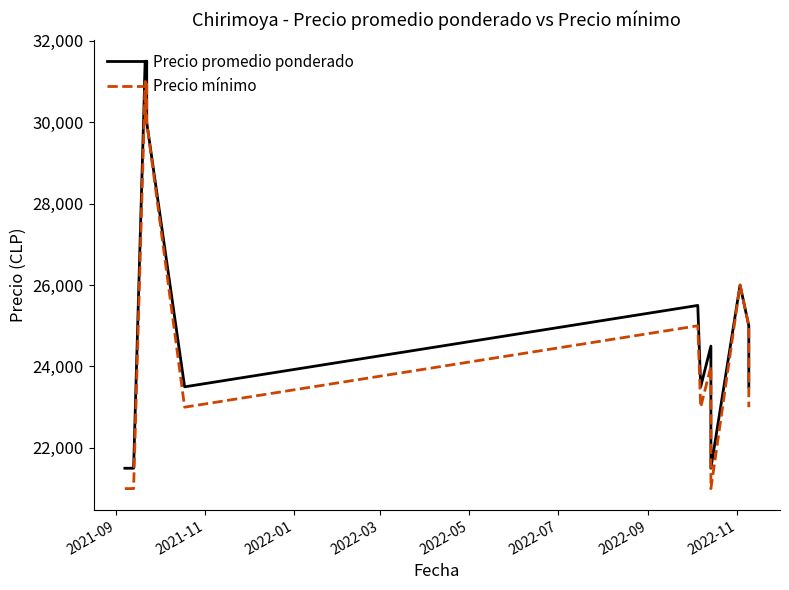

True or false: Precio promedio ponderado and Precio mínimo intersect in this chart.

False